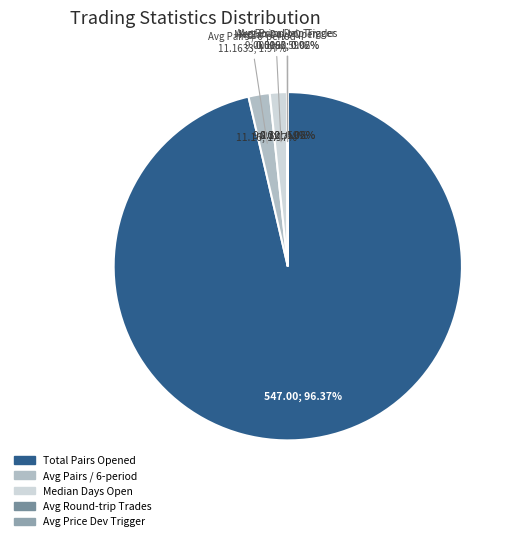

To the nearest percent, what percentage of the pie is Median_time_pairs_are_open_in_days?

2%